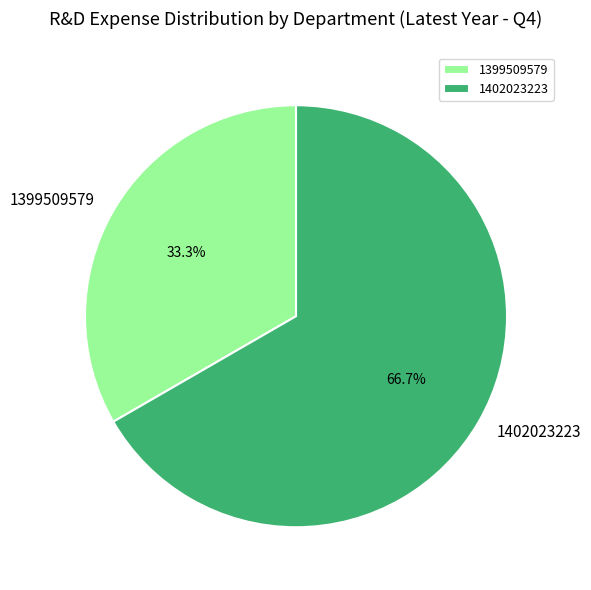

Rank the categories by value from highest to lowest.

1402023223, 1399509579